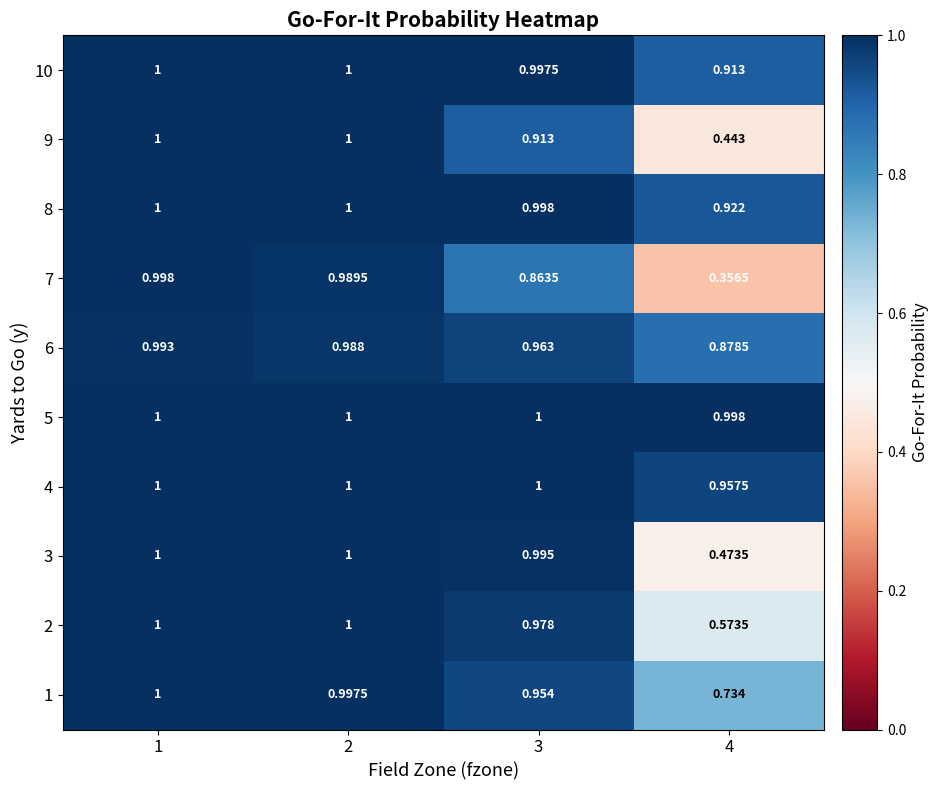

Count the number of categories in the chart.

4